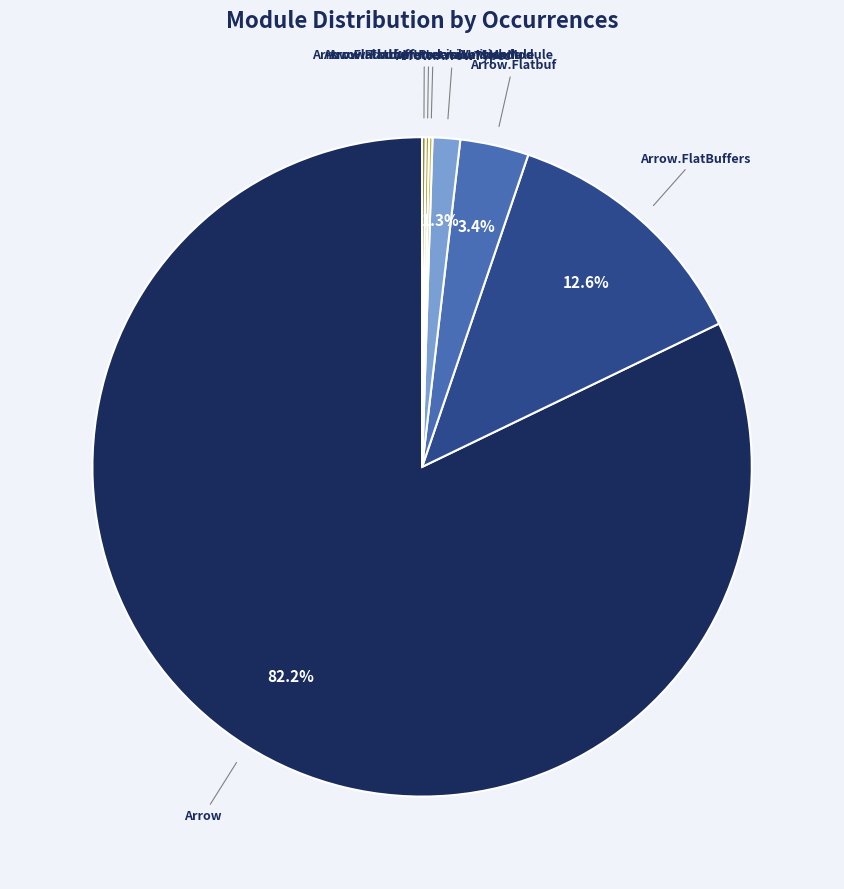

Is there any slice that represents more than half of the pie?

Yes